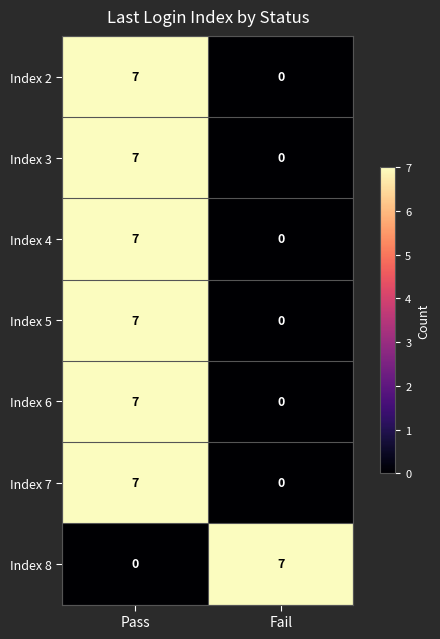

At how many categories does at least one series exceed 5?

2